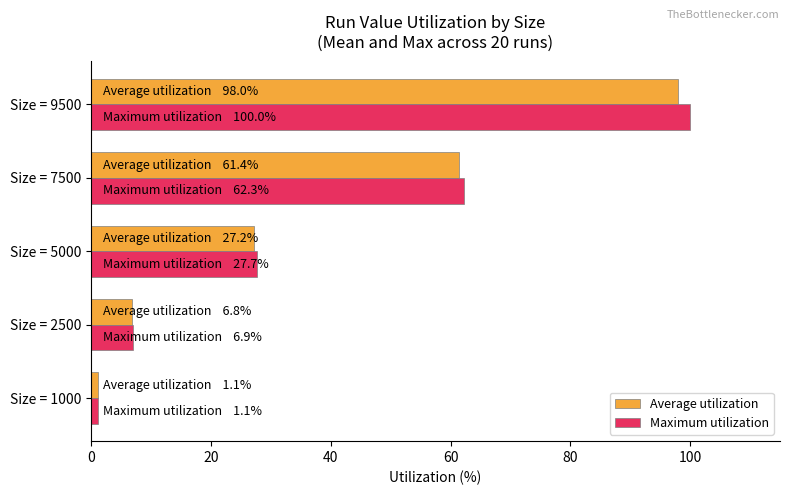

How many data points in Maximum utilization are above 27?

3